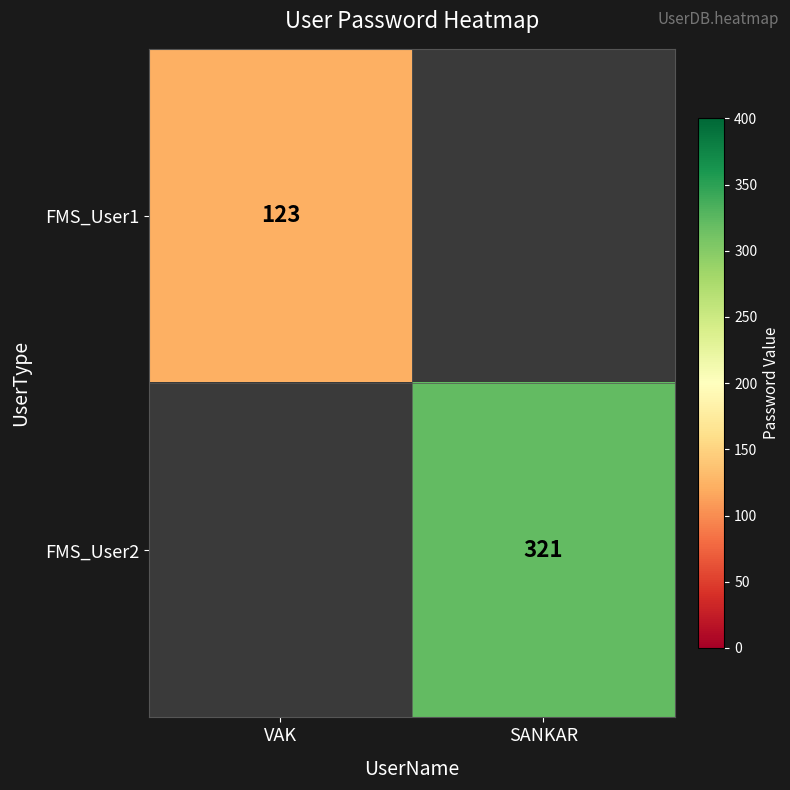

Is it true that FMS_User1 equals 30 at VAK?

False